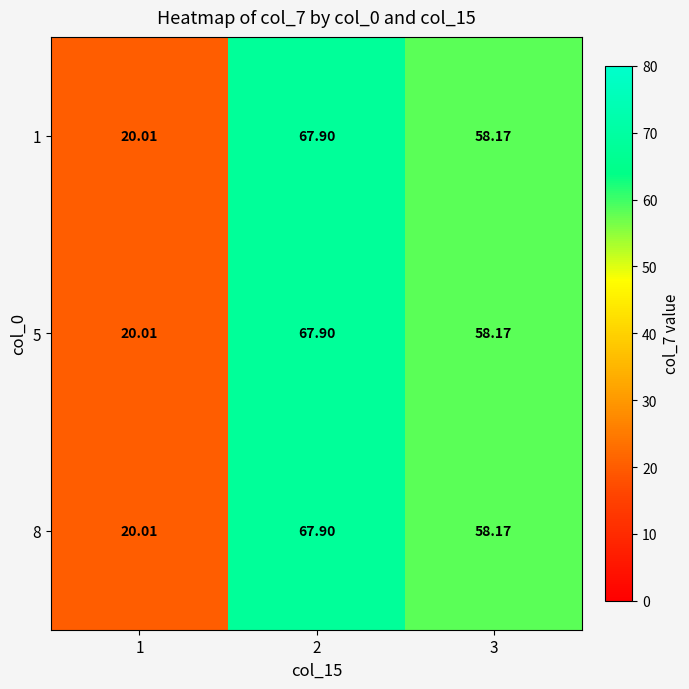

Is the value of 8 at 1 greater than the value of 1 at 2?

No